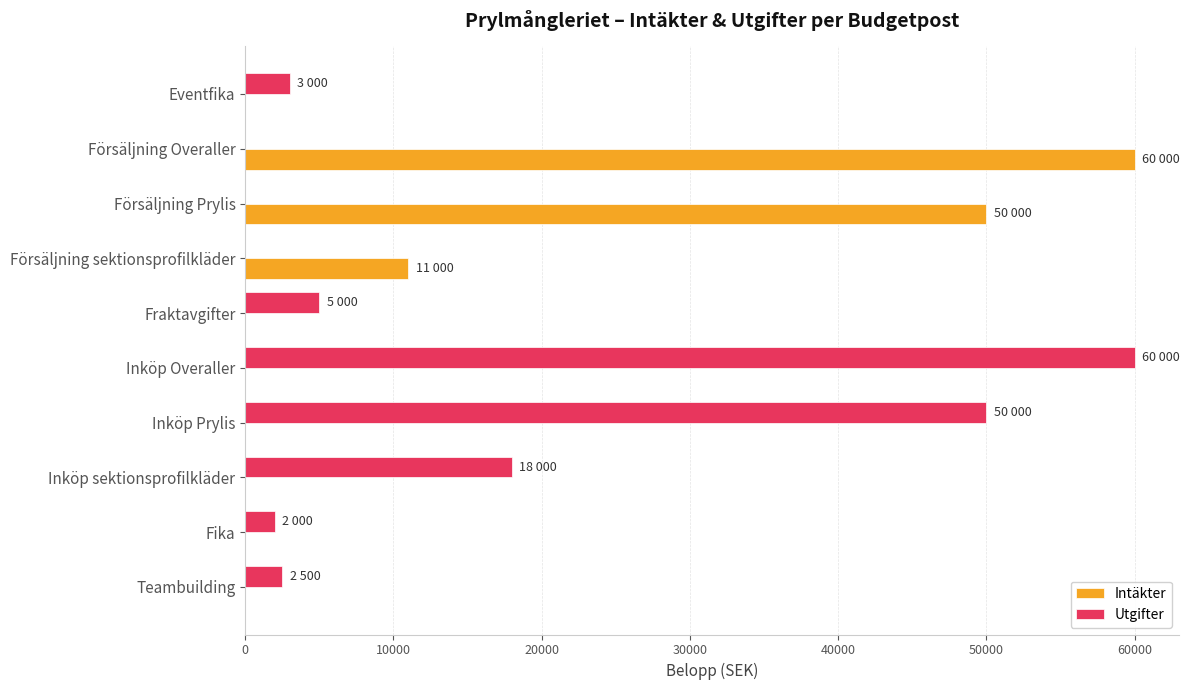

The Intäkter series shows -21388 at Eventfika. True or false?

False